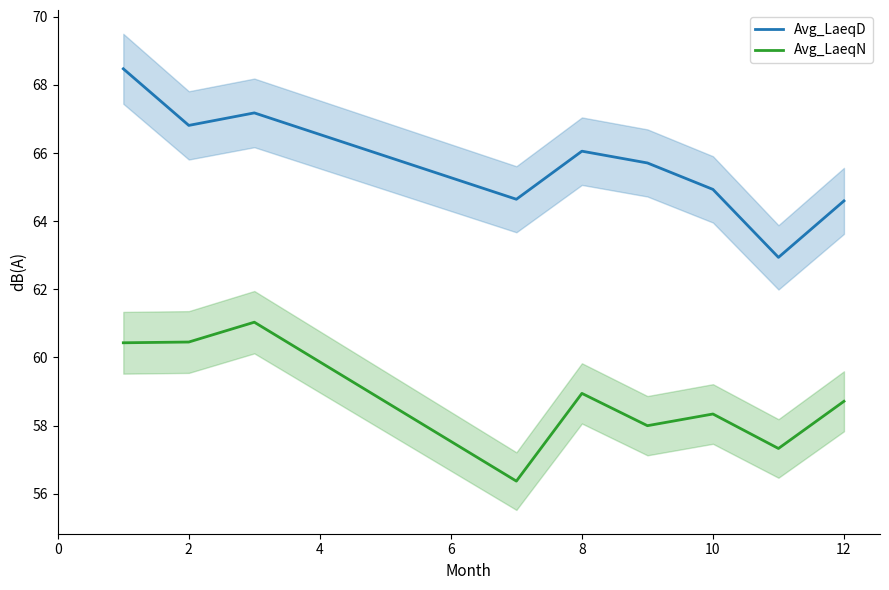

Rank the series by their average value, from lowest to highest.

Avg_LaeqN, Avg_LaeqD